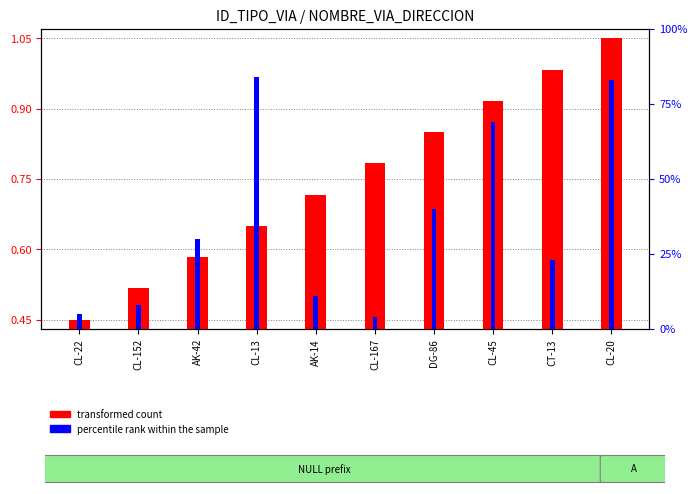

Which has a higher value, CT-13 or CL-167?

CT-13